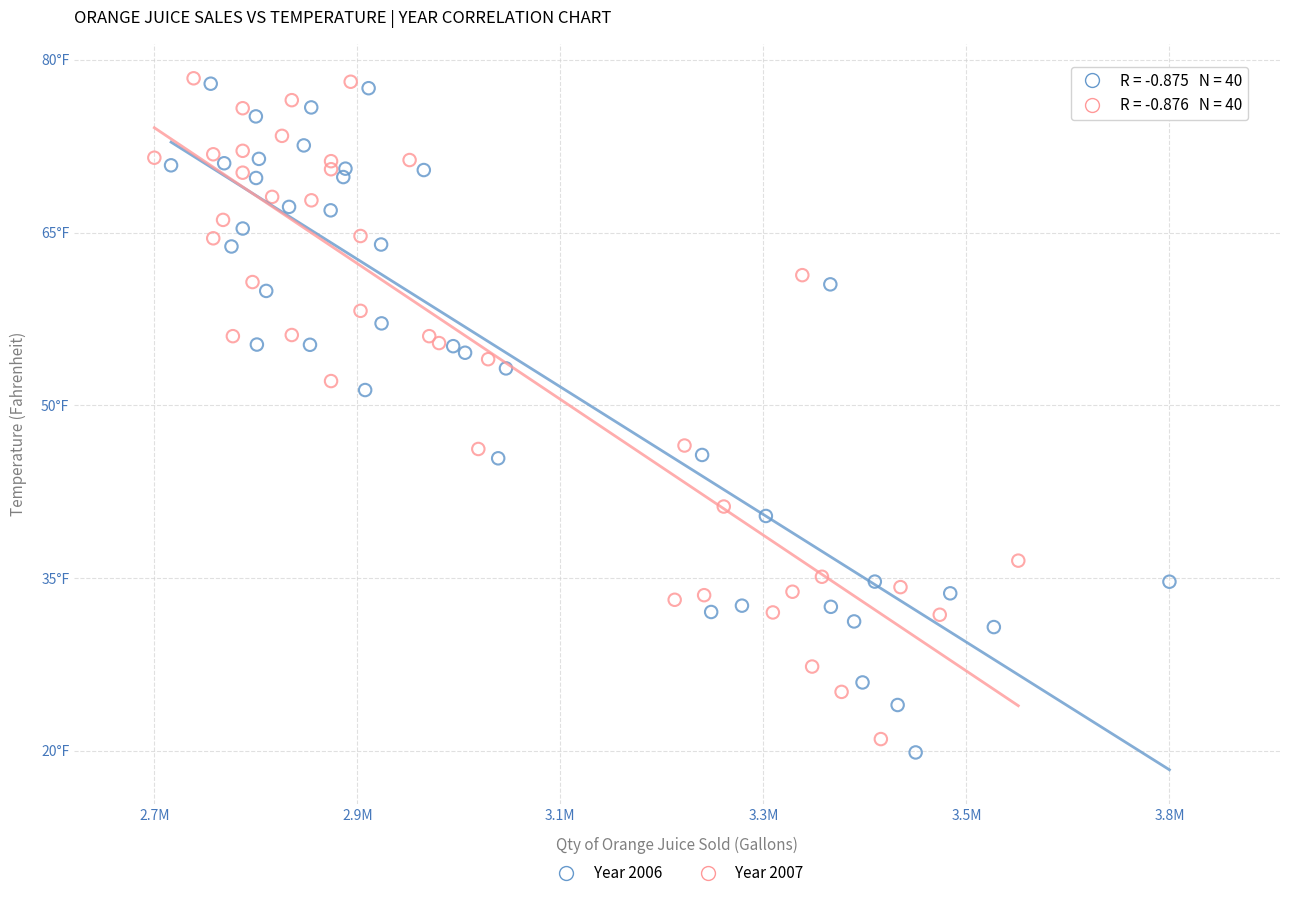

What are all the series names shown in the legend?

Year 2006, Year 2007